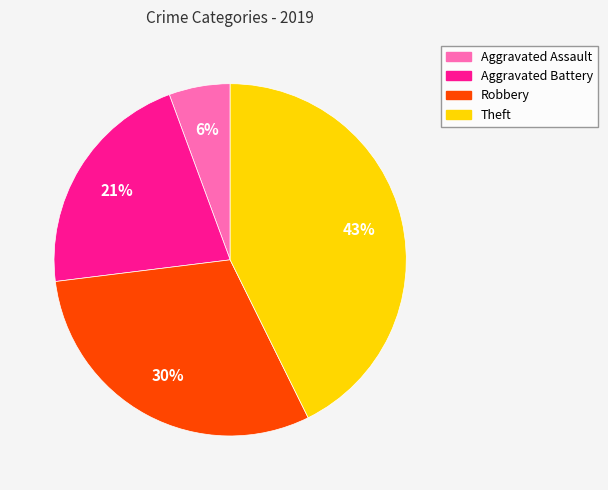

Count the number of slices in the pie.

4